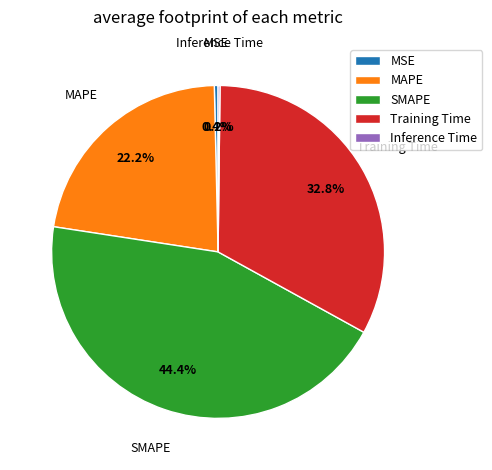

Does Training Time represent more than half of the total?

No